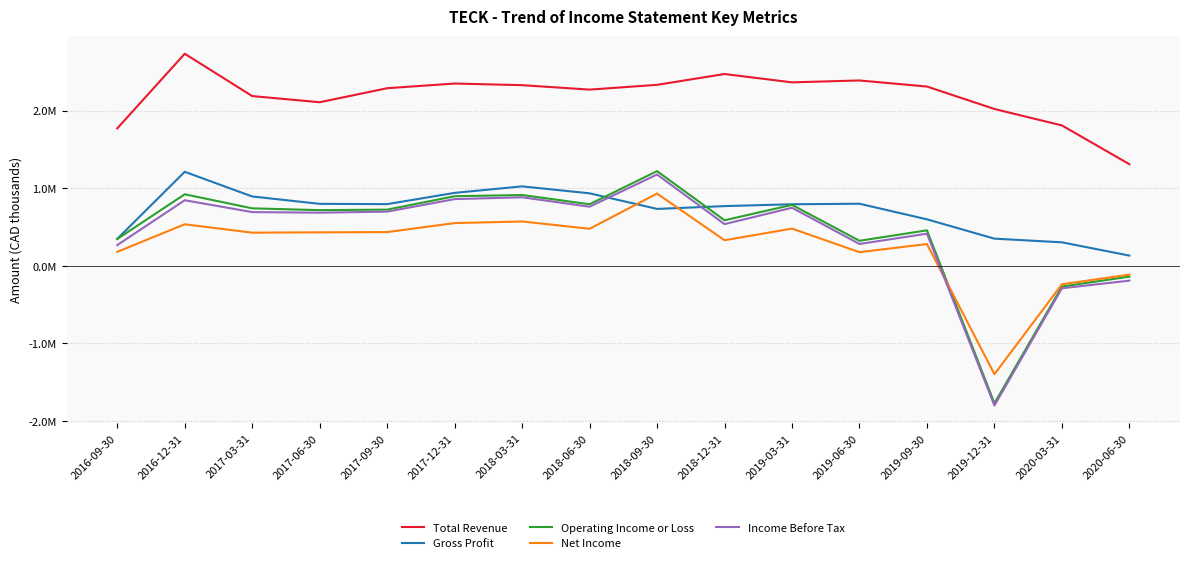

What is the total value across all series at 2019-03-31?

5170100